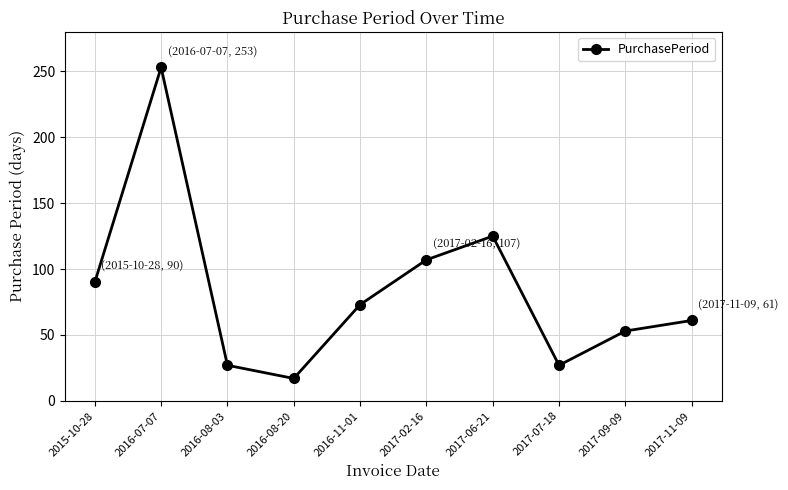

True or false: the data shows 175 at 2017-06-21.

False